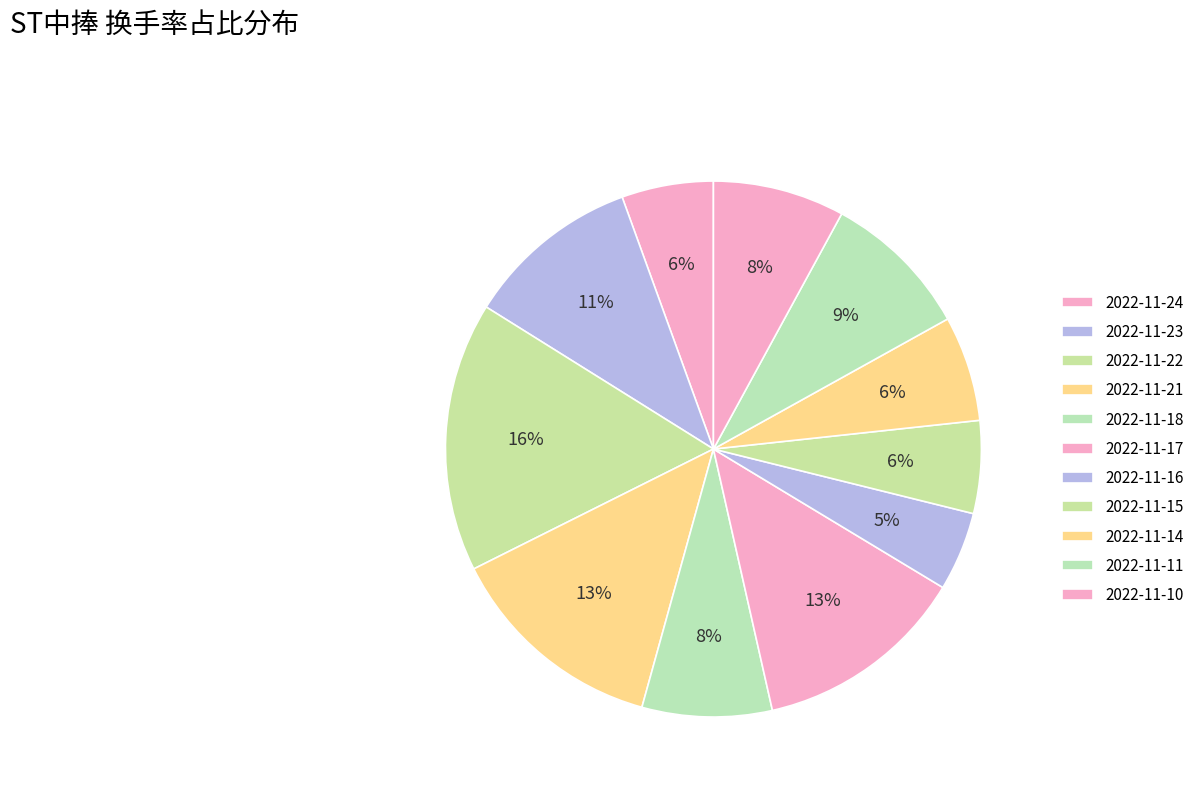

How many slices are in this pie chart?

11